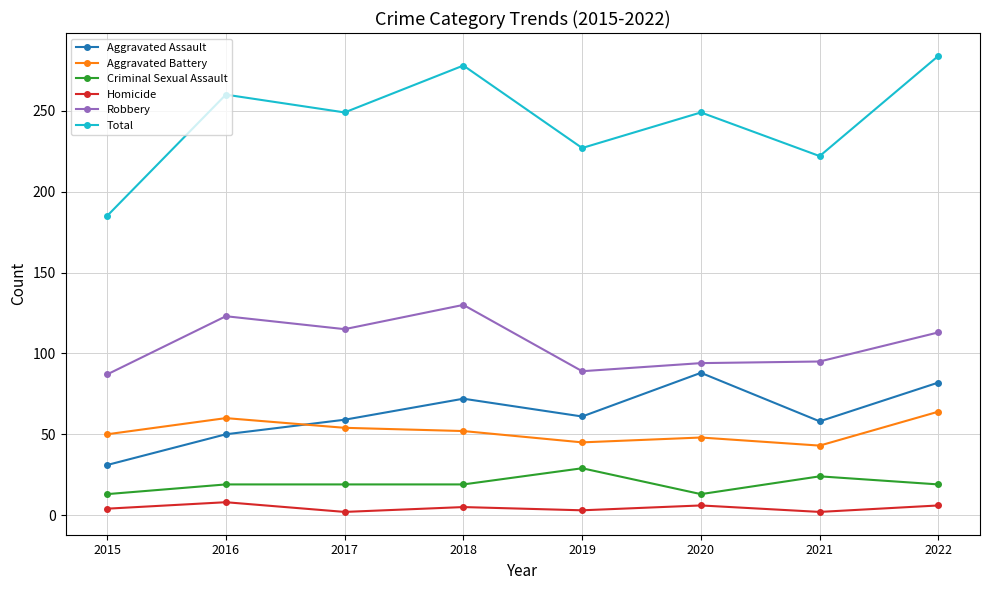

What is the value of the Criminal Sexual Assault point at the 2nd from the left?

19